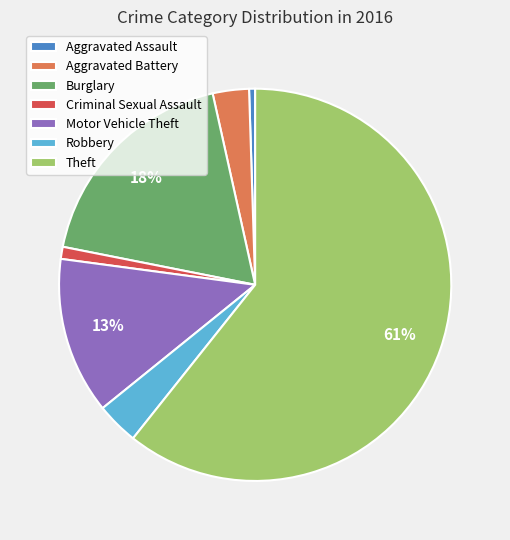

Is there any slice that represents more than half of the pie?

Yes